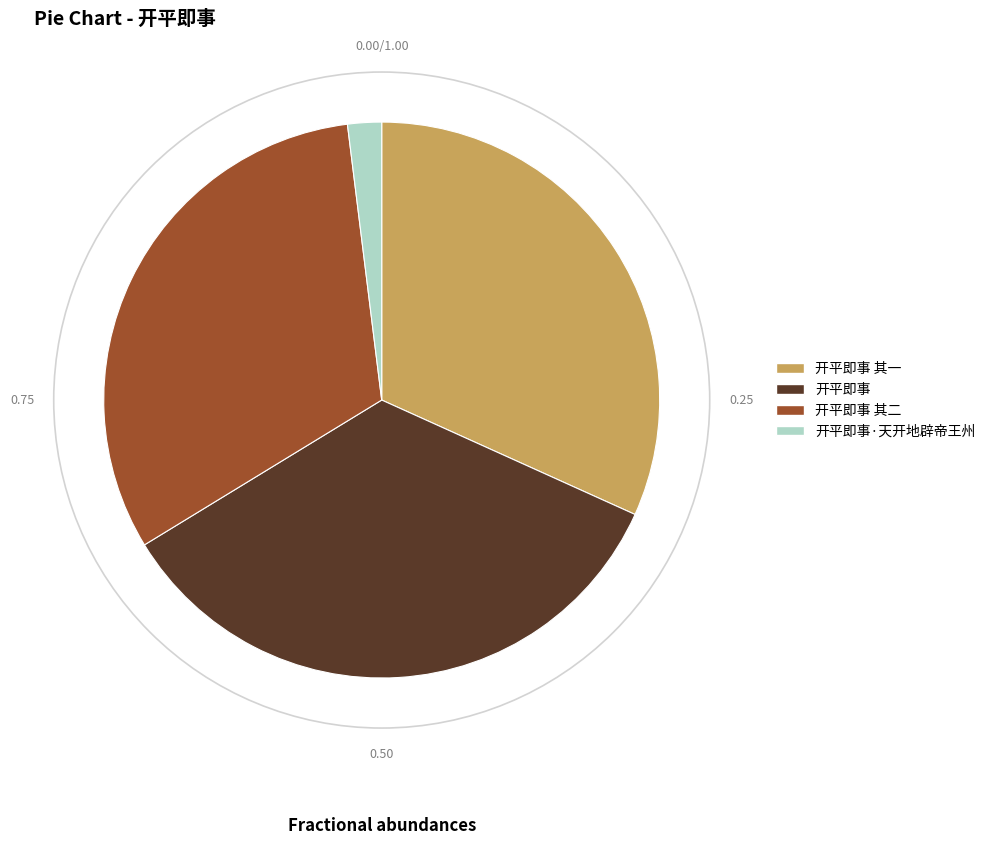

How many slices are in this pie chart?

4